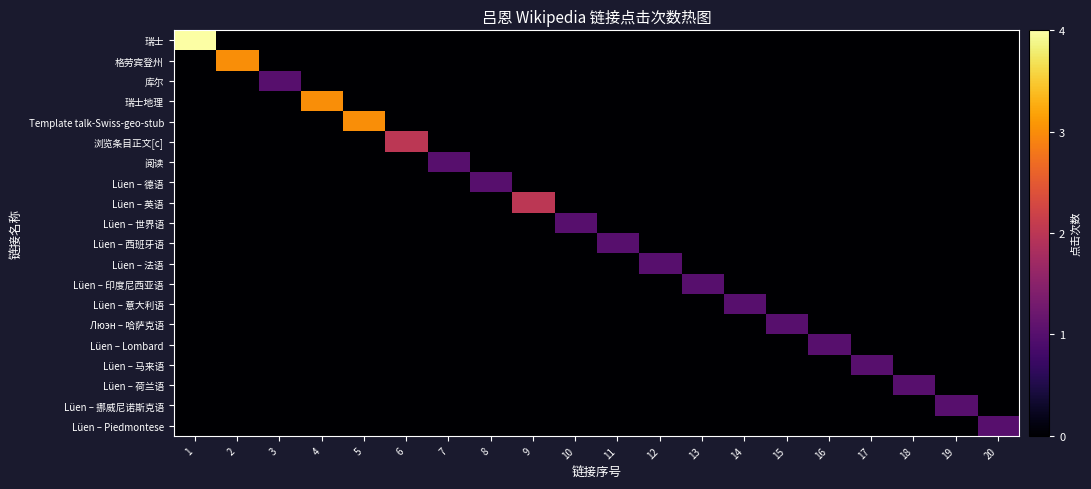

Which series has the widest spread of values?

瑞士